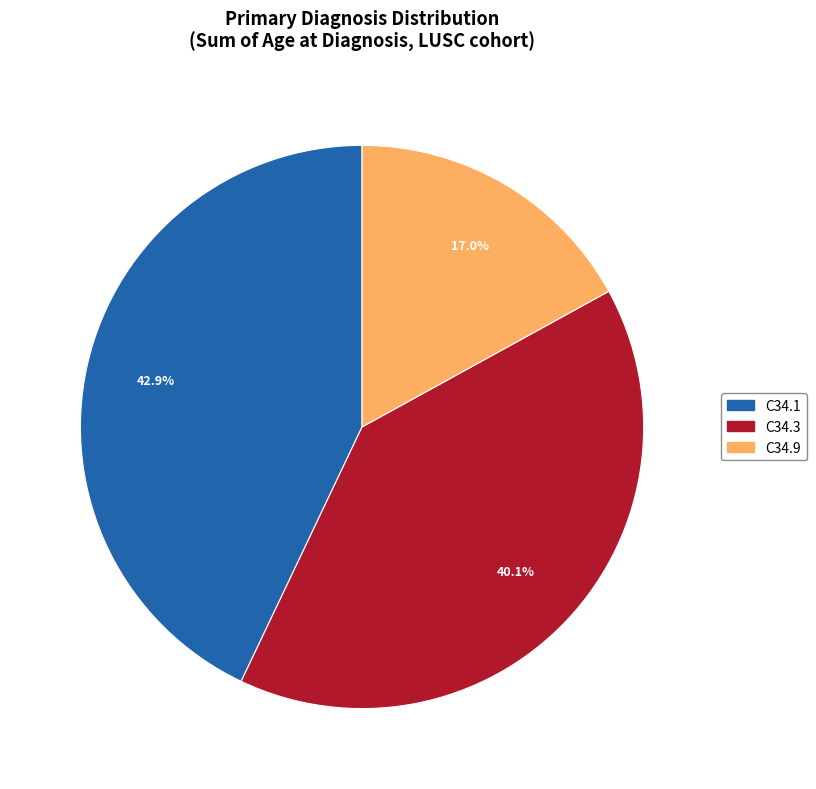

Which slice is the smallest?

C34.9